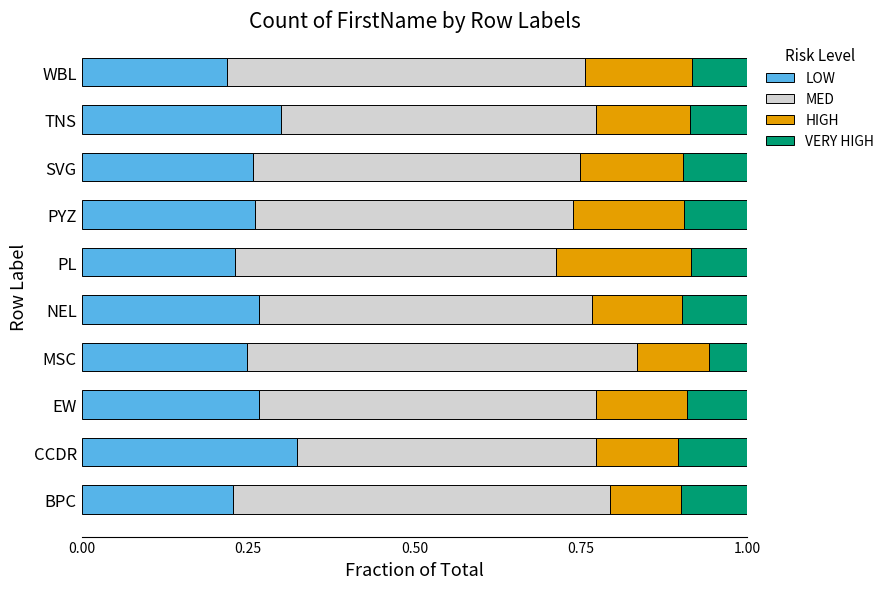

What is the total value across all series at MSC?

1.0